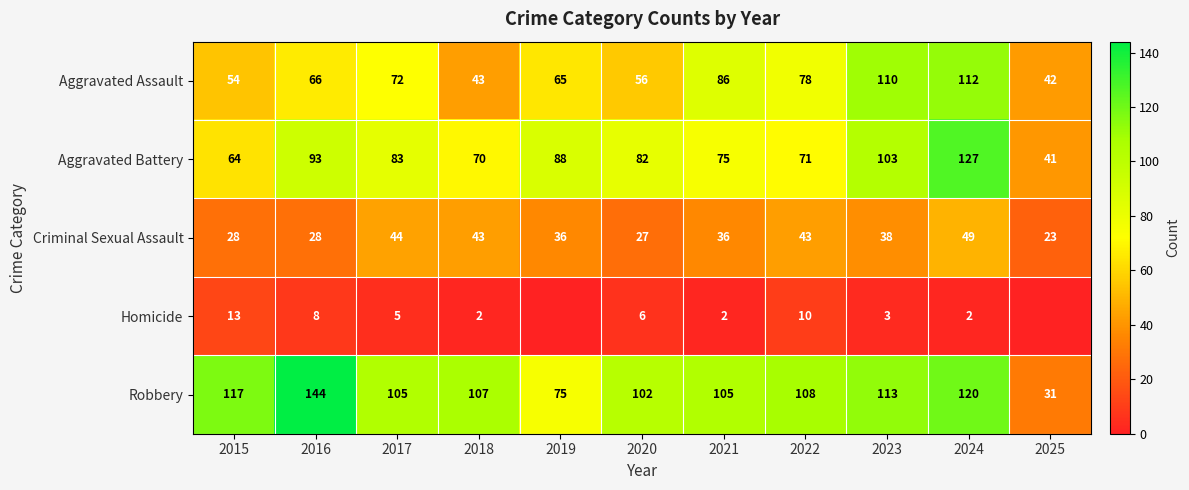

Between 2017 and 2022, which is larger?

2022